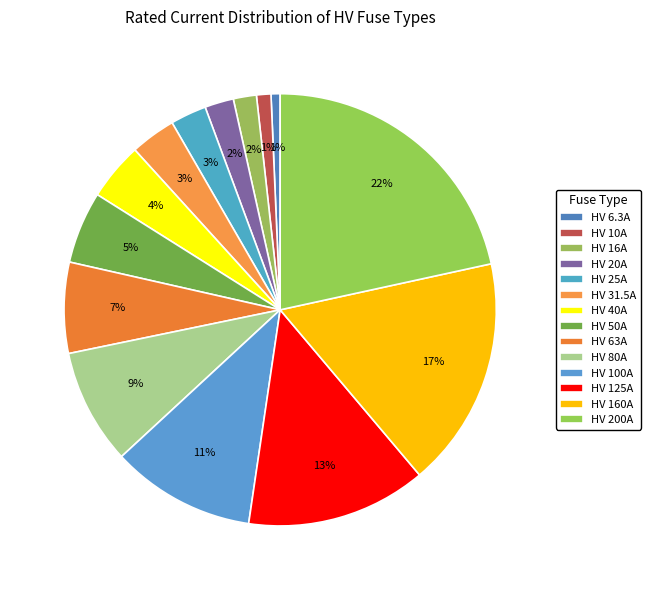

How many slices are in this pie chart?

14